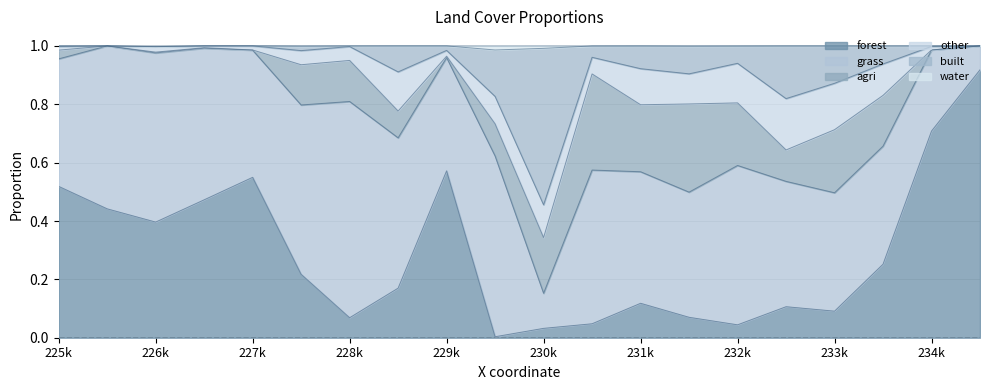

True or false: built and water cross at least once.

False